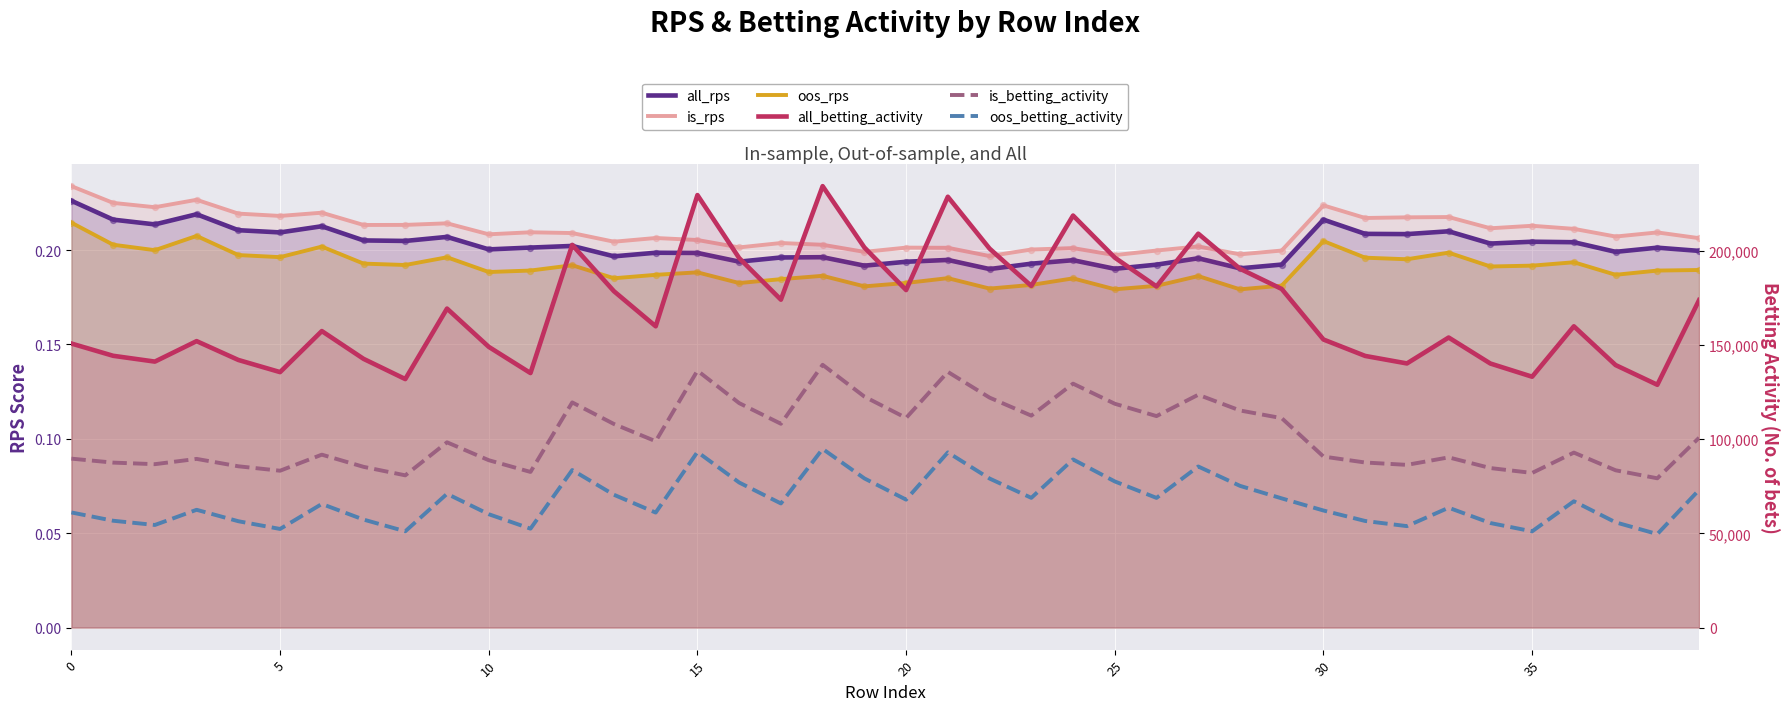

Which series contains the lowest Y value?

oos_rps